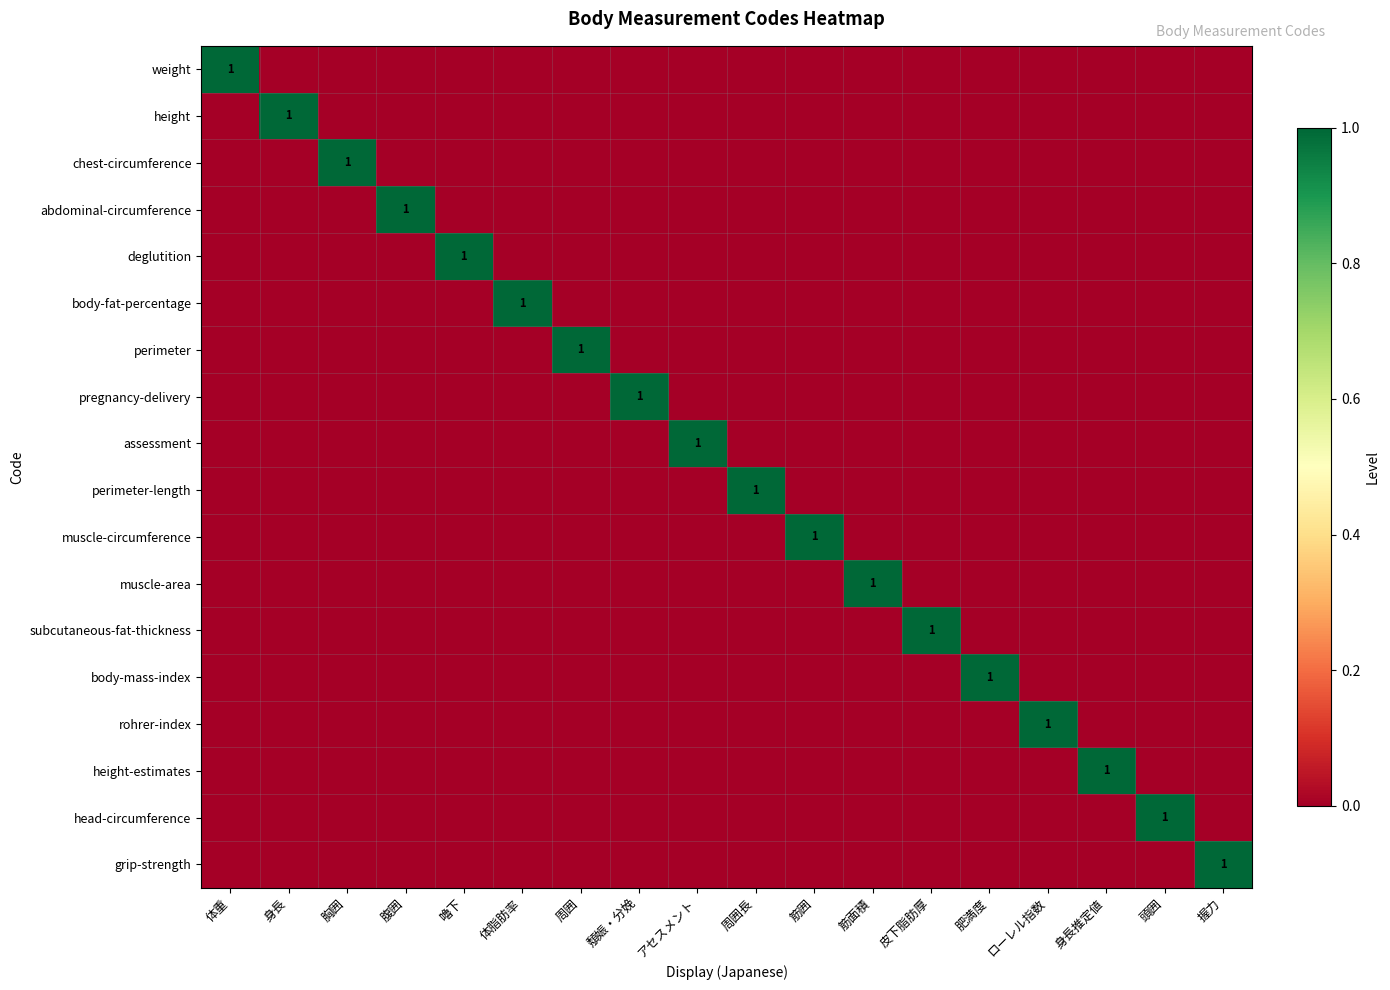

Which category has the lowest value across all series?

身長